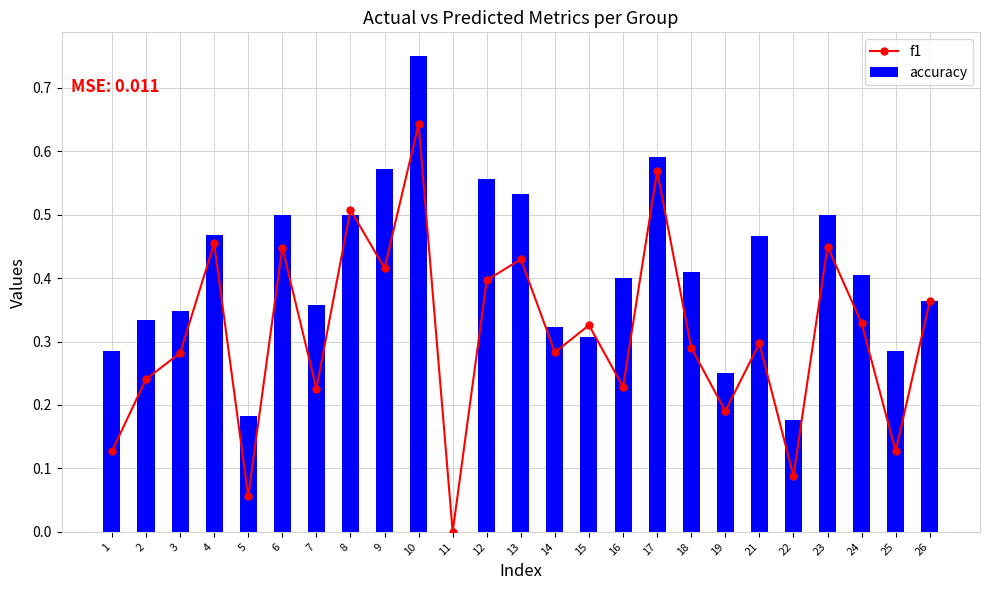

At which label does f1 reach its minimum?

11